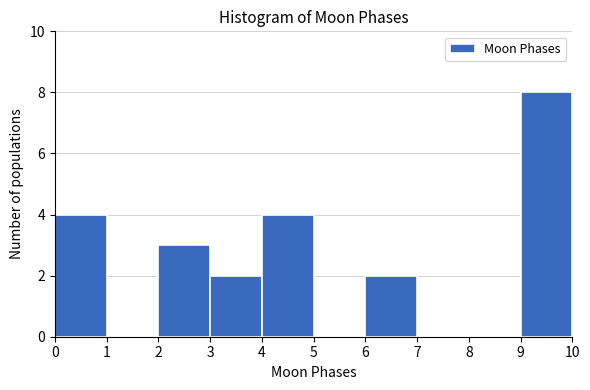

Over which range of the x-axis is the bar tallest?

9 to 10